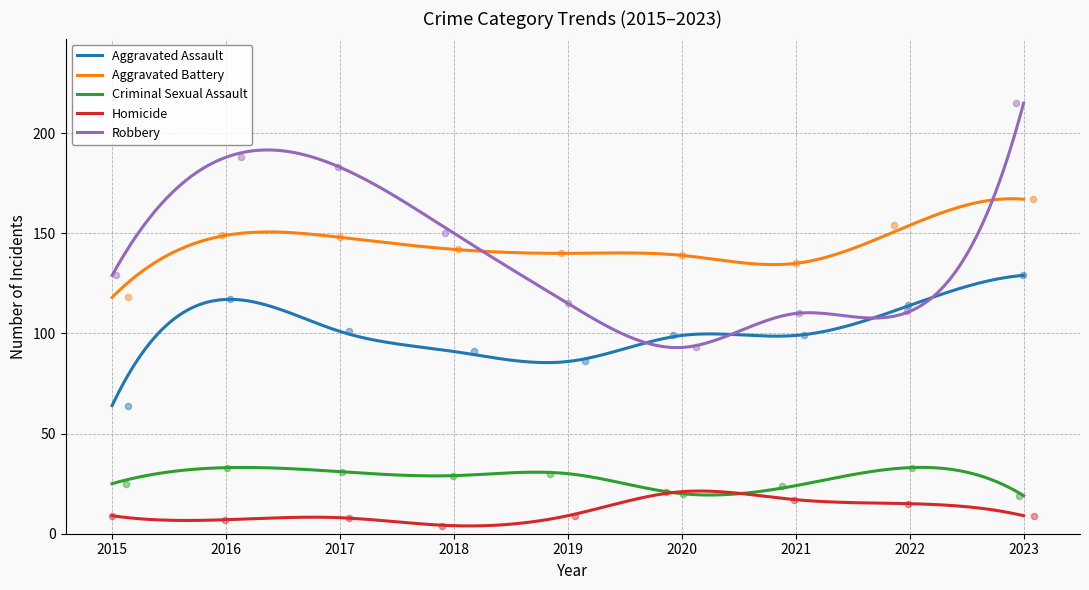

What are all the series names shown in the legend?

Aggravated Assault, Aggravated Battery, Criminal Sexual Assault, Homicide, Robbery